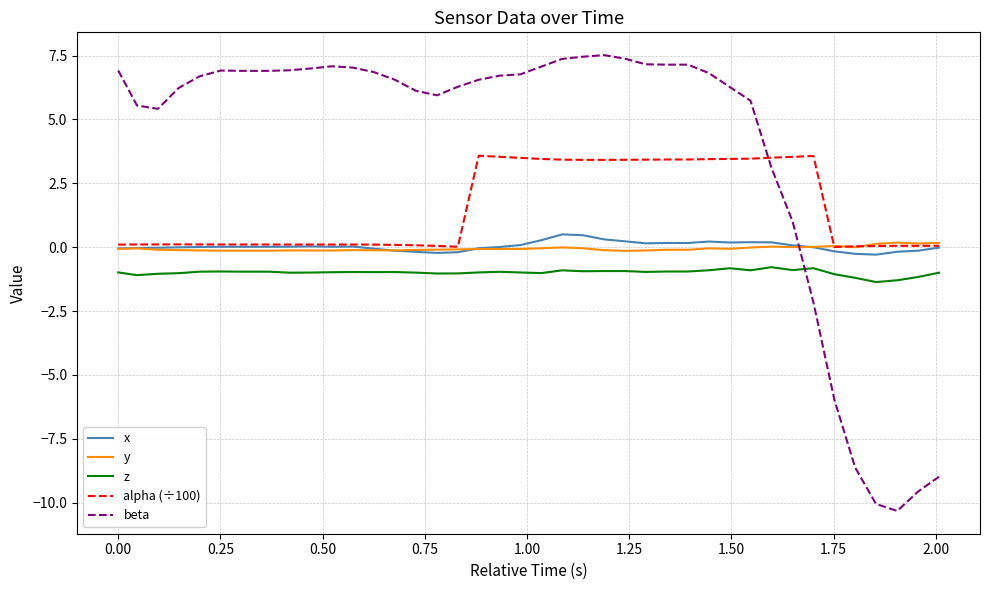

Which series has the largest total across all categories?

beta